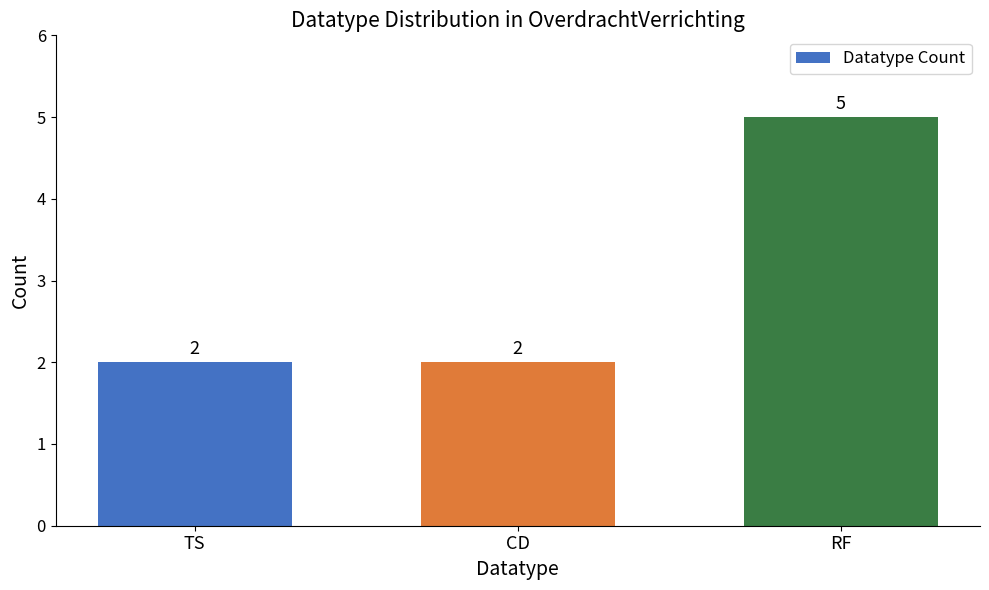

What position from the left is RF?

3